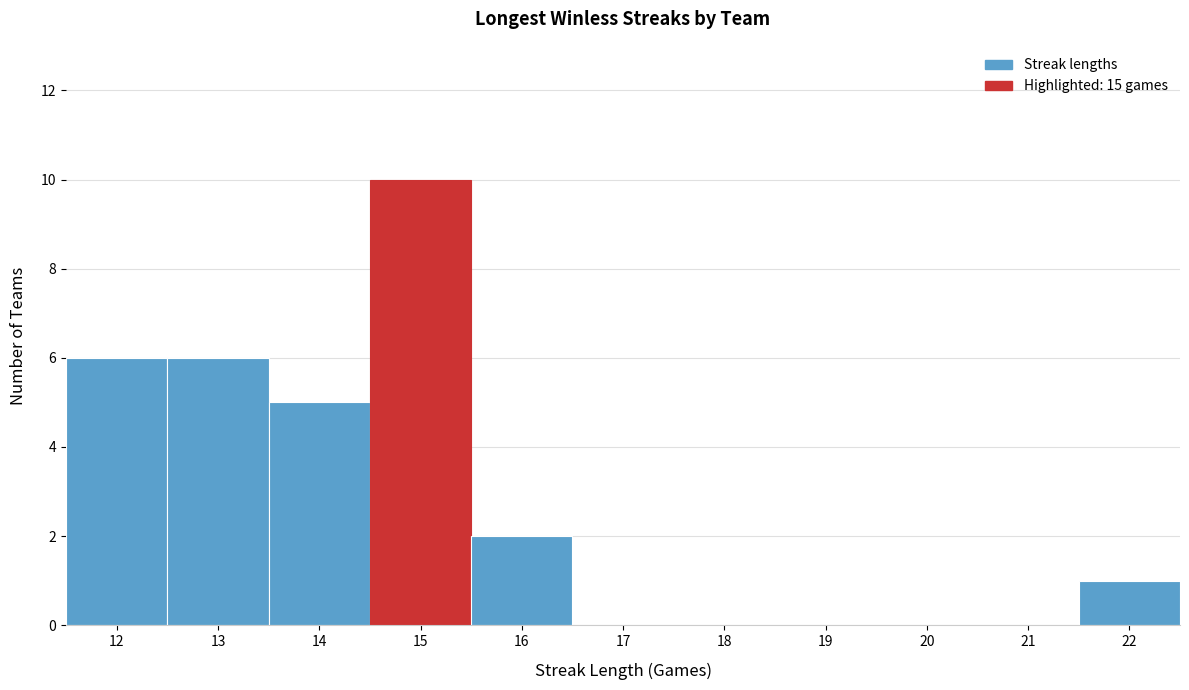

Reading left to right, list every bar in this chart as the range it spans on the x-axis followed by its height. The values are not printed on the chart, so give them approximately, as read against the axis.

11.5 to 12.5: 6
12.5 to 13.5: 6
13.5 to 14.5: 5
14.5 to 15.5: 10
15.5 to 16.5: 2
16.5 to 17.5: 0
17.5 to 18.5: 0
18.5 to 19.5: 0
19.5 to 20.5: 0
20.5 to 21.5: 0
21.5 to 22.5: 1